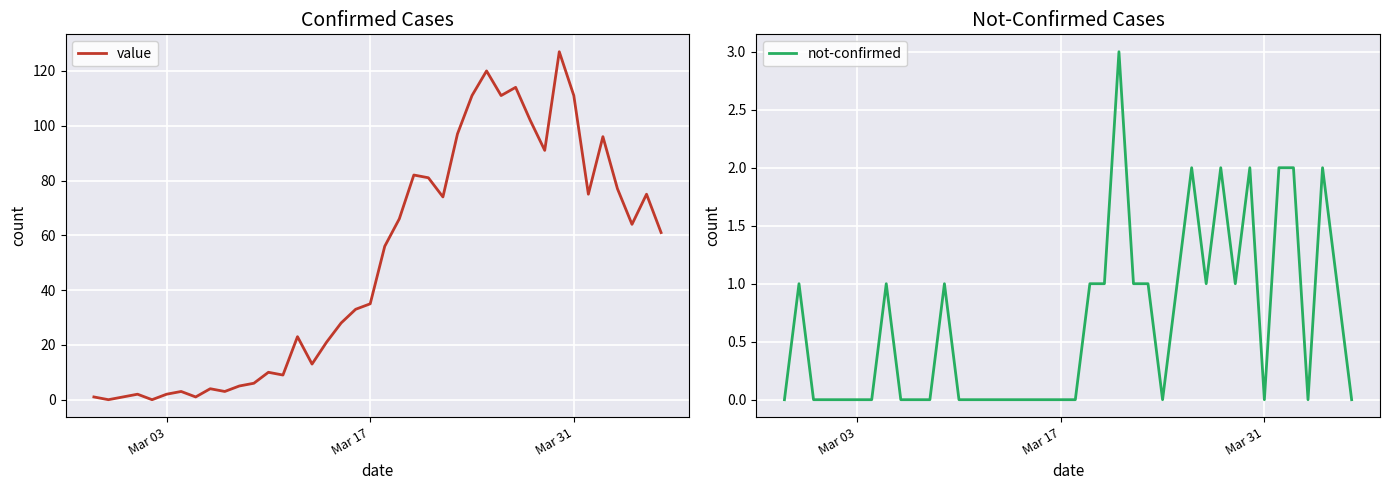

After their last crossing, which series has the higher values: value or not-confirmed?

value